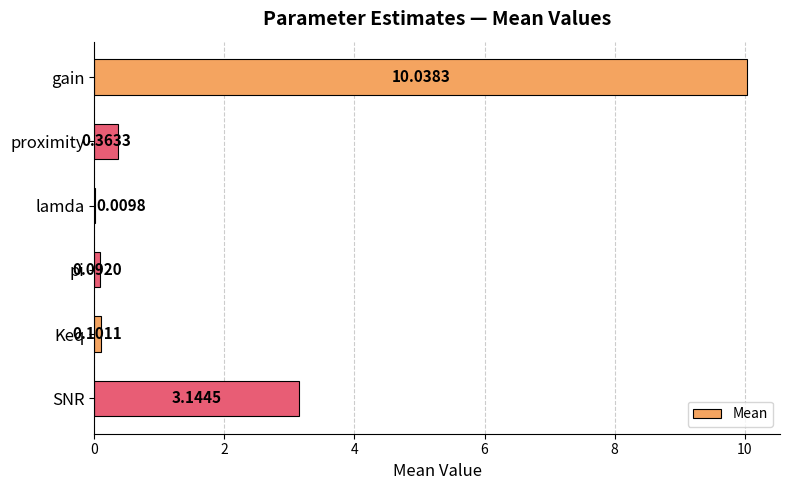

Where is the data nearest to the value 5?

SNR